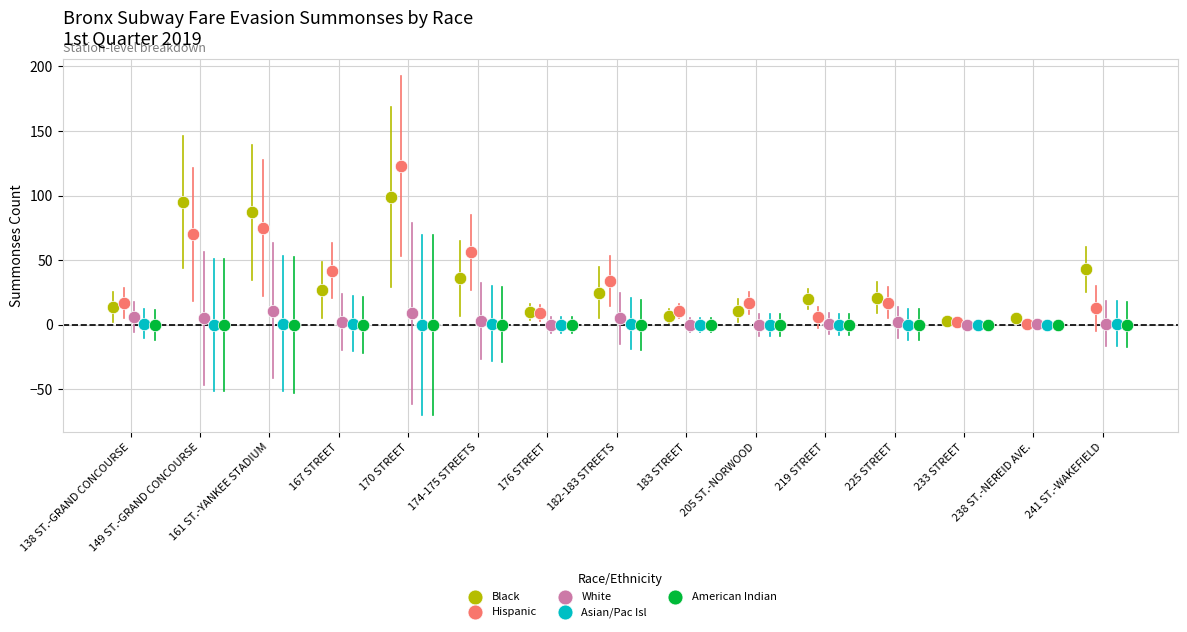

Which series reaches the maximum Y coordinate?

Hispanic